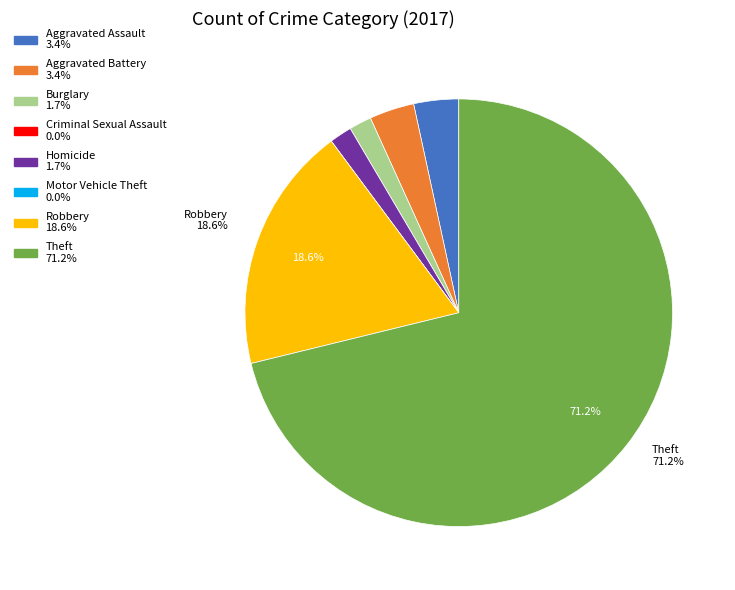

Is there any slice that represents more than half of the pie?

Yes